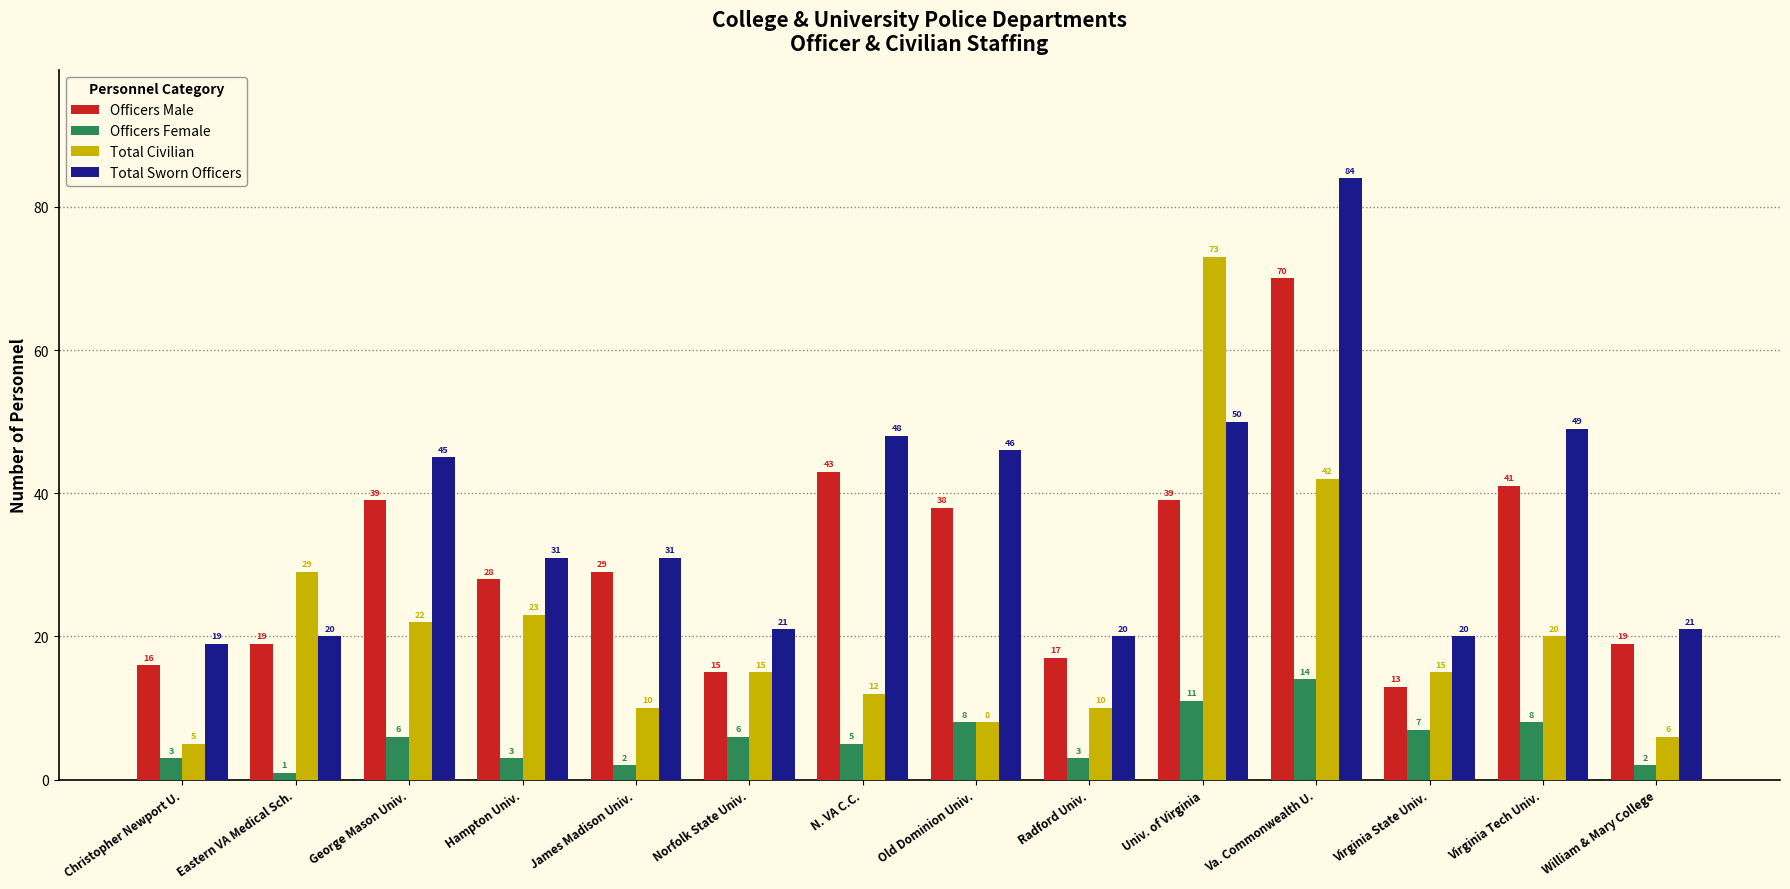

Reading right to left, list all the values displayed in this chart.

Officers Male: William & Mary College=19	Virginia Tech Univ.=41	Virginia State Univ.=13	Va. Commonwealth U.=70	Univ. of Virginia=39	Radford Univ.=17	Old Dominion Univ.=38	N. VA C.C.=43	Norfolk State Univ.=15	James Madison Univ.=29	Hampton Univ.=28	George Mason Univ.=39	Eastern VA Medical Sch.=19	Christopher Newport U.=16
Officers Female: William & Mary College=2	Virginia Tech Univ.=8	Virginia State Univ.=7	Va. Commonwealth U.=14	Univ. of Virginia=11	Radford Univ.=3	Old Dominion Univ.=8	N. VA C.C.=5	Norfolk State Univ.=6	James Madison Univ.=2	Hampton Univ.=3	George Mason Univ.=6	Eastern VA Medical Sch.=1	Christopher Newport U.=3
Total Civilian: William & Mary College=6	Virginia Tech Univ.=20	Virginia State Univ.=15	Va. Commonwealth U.=42	Univ. of Virginia=73	Radford Univ.=10	Old Dominion Univ.=8	N. VA C.C.=12	Norfolk State Univ.=15	James Madison Univ.=10	Hampton Univ.=23	George Mason Univ.=22	Eastern VA Medical Sch.=29	Christopher Newport U.=5
Total Sworn Officers: William & Mary College=21	Virginia Tech Univ.=49	Virginia State Univ.=20	Va. Commonwealth U.=84	Univ. of Virginia=50	Radford Univ.=20	Old Dominion Univ.=46	N. VA C.C.=48	Norfolk State Univ.=21	James Madison Univ.=31	Hampton Univ.=31	George Mason Univ.=45	Eastern VA Medical Sch.=20	Christopher Newport U.=19